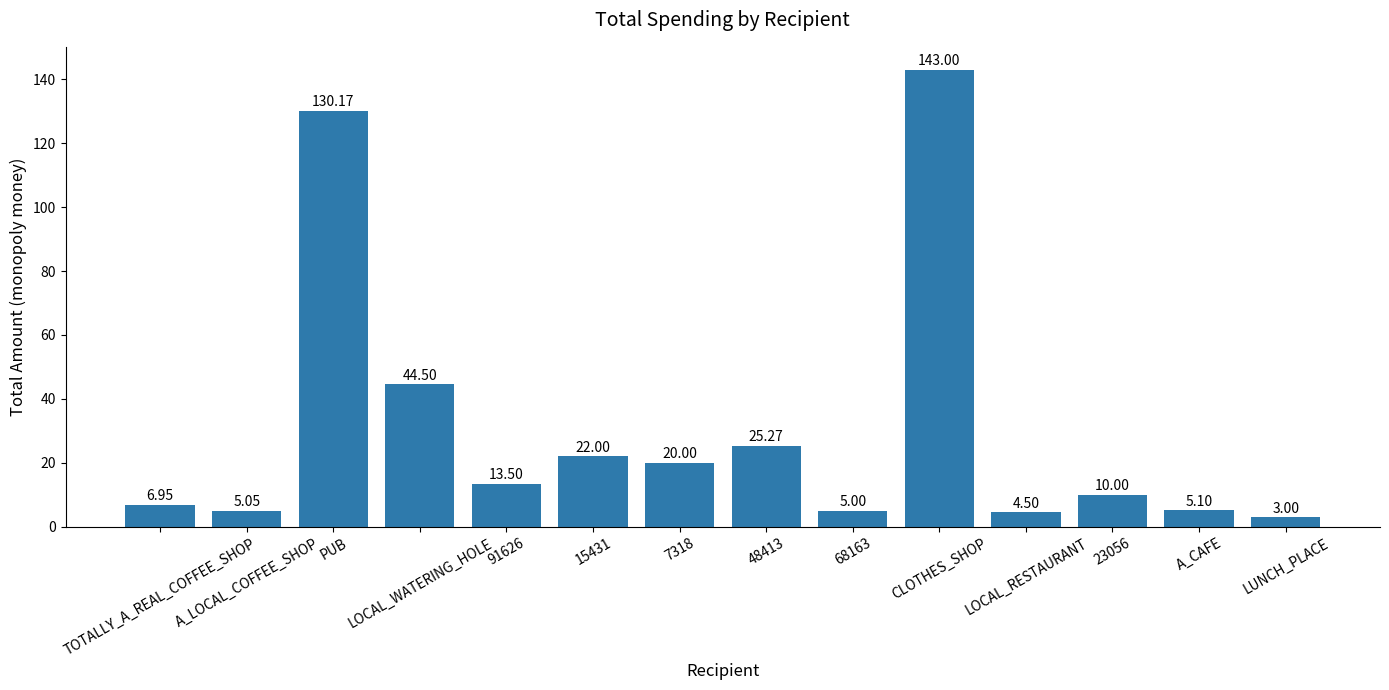

The value at 15431 is 10.3. True or false?

False